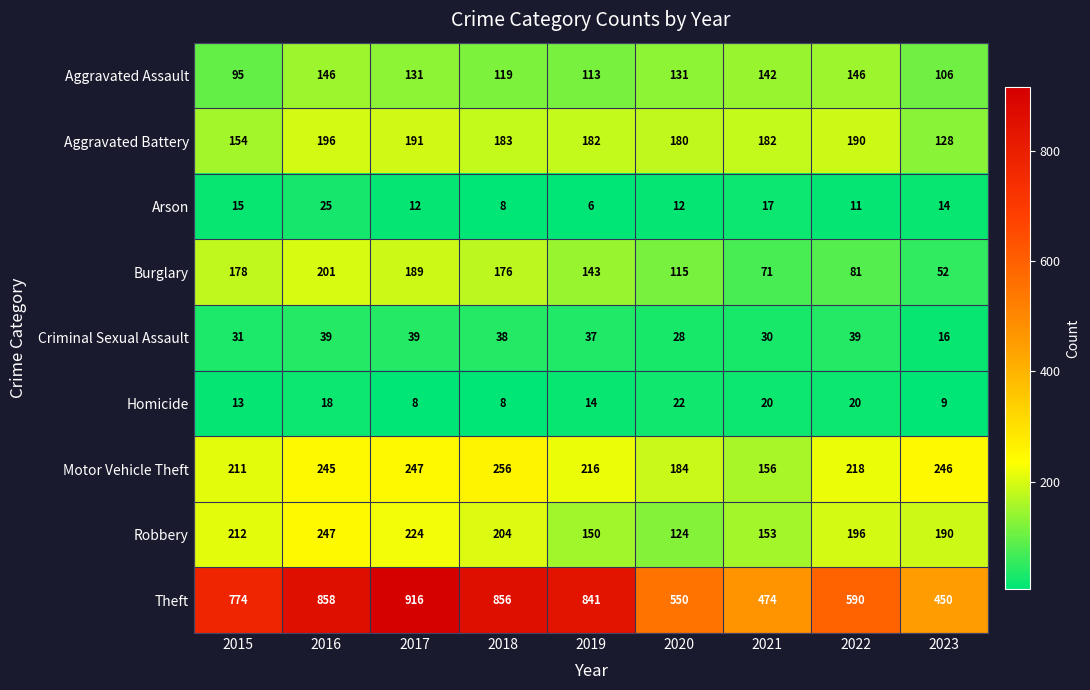

What is the difference between the highest and lowest values at 2017?

908